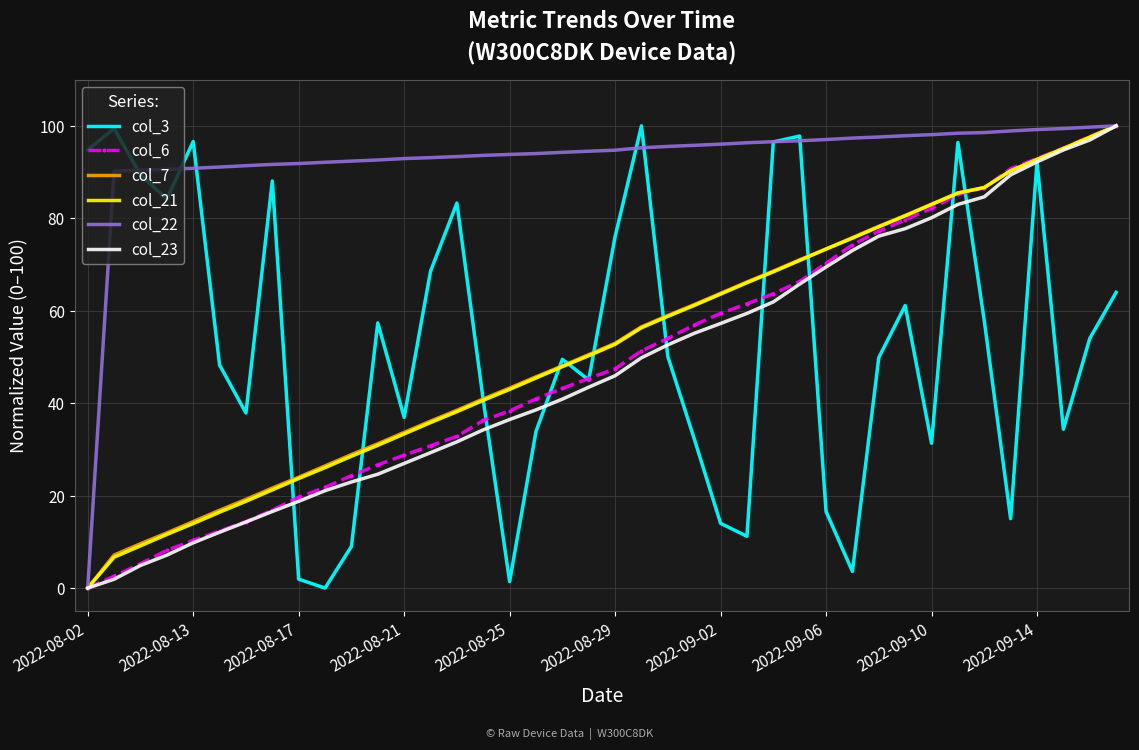

What is the highest value of the col_3 series?

100.0